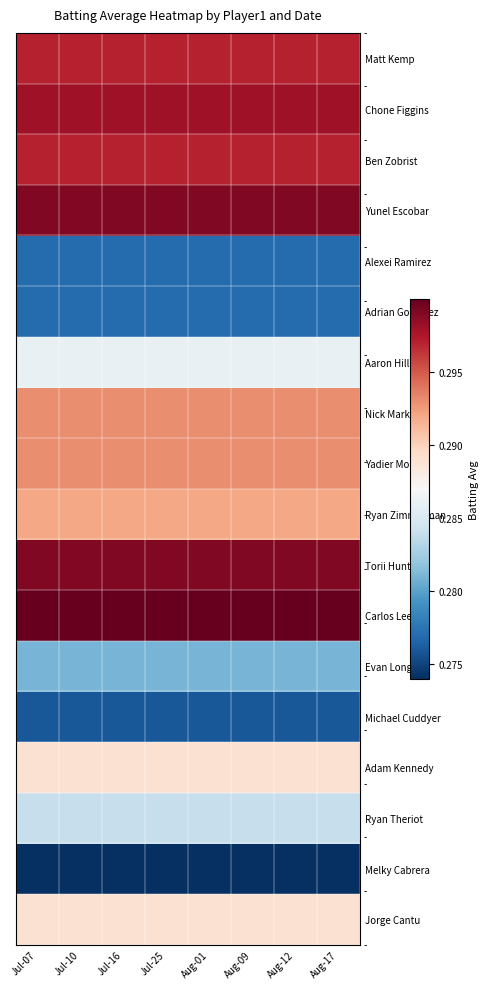

Which has a higher value, Aug-12 or Jul-10?

Aug-12